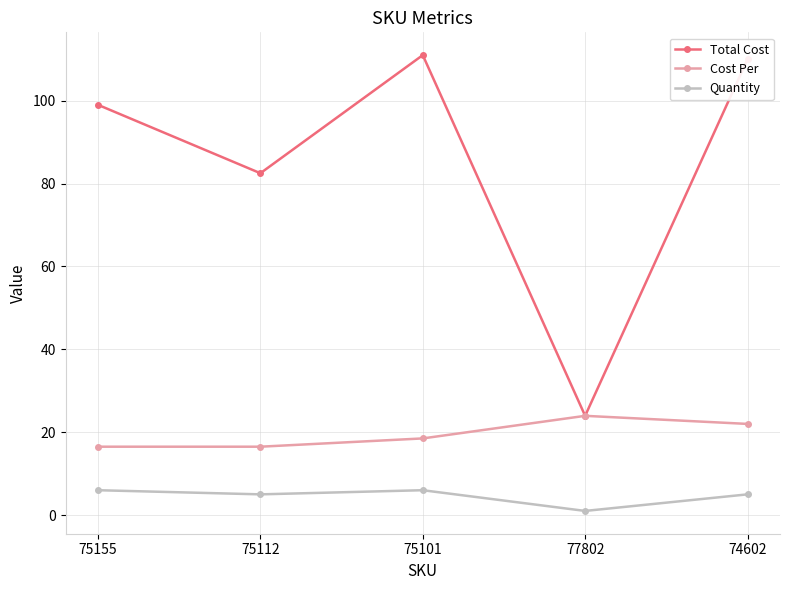

Is it true that Total Cost equals 7.6 at 77802?

False